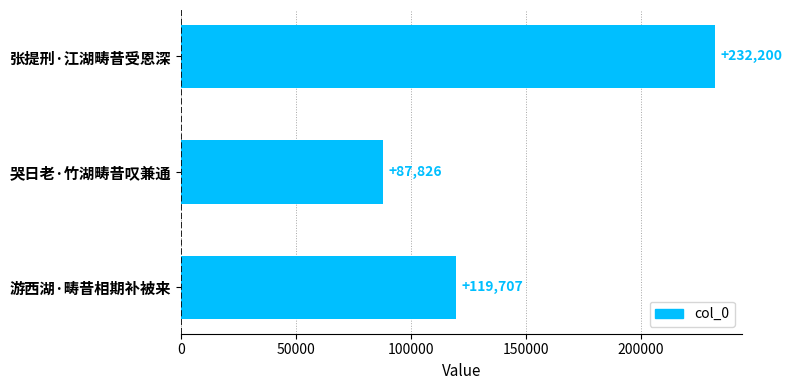

Approximately how many times larger is the value at 张提刑·江湖畴昔受恩深 compared to 游西湖·畴昔相期补被来?

1.9